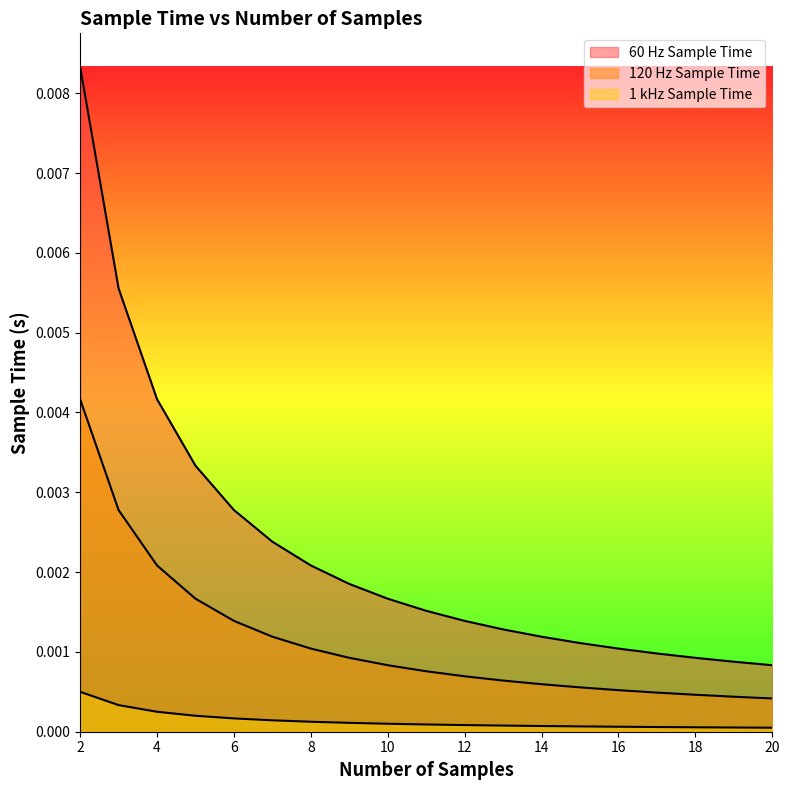

List the series in order of their overall mean, lowest first.

1 kHz Sample Time, 120 Hz Sample Time, 60 Hz Sample Time